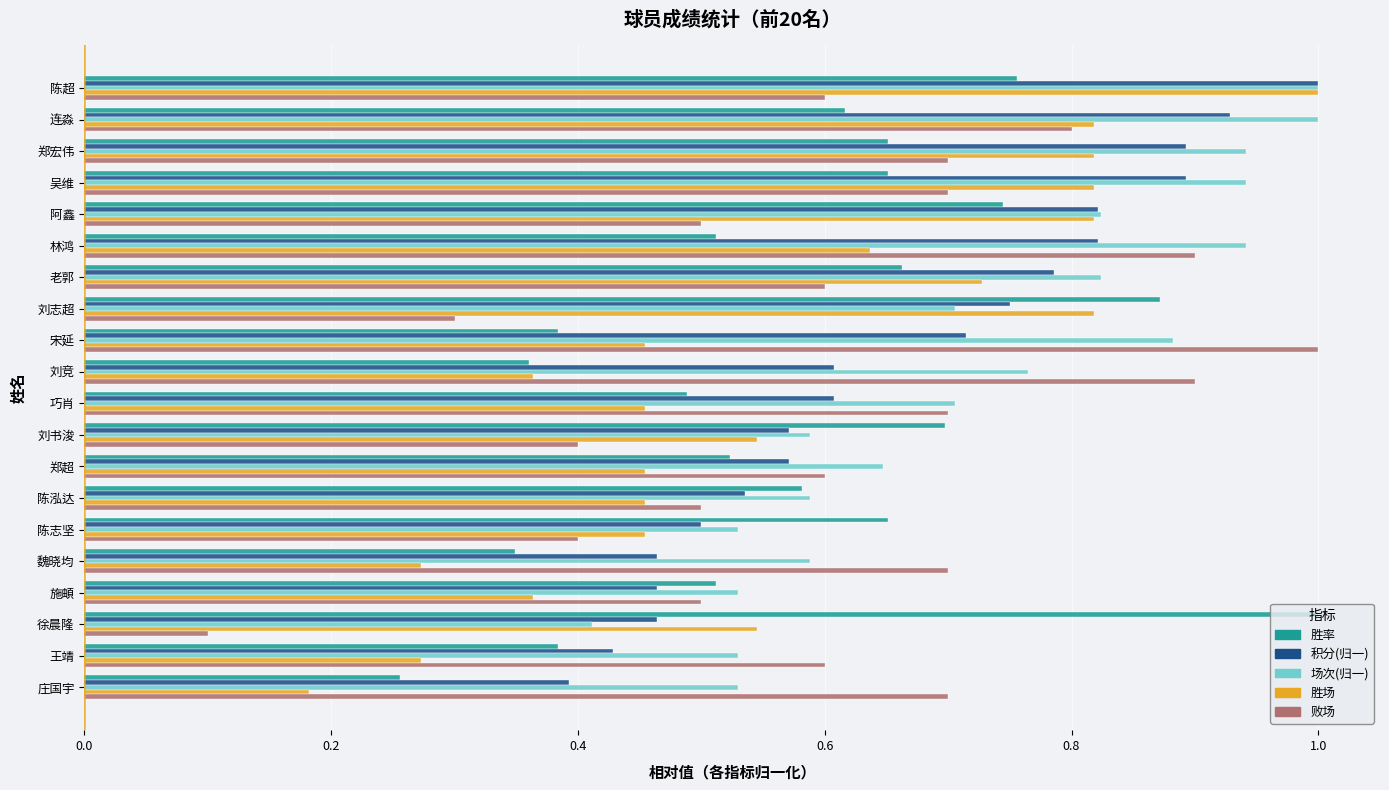

What are all the series names shown in the legend?

胜率, 积分(归一), 场次(归一), 胜场, 败场